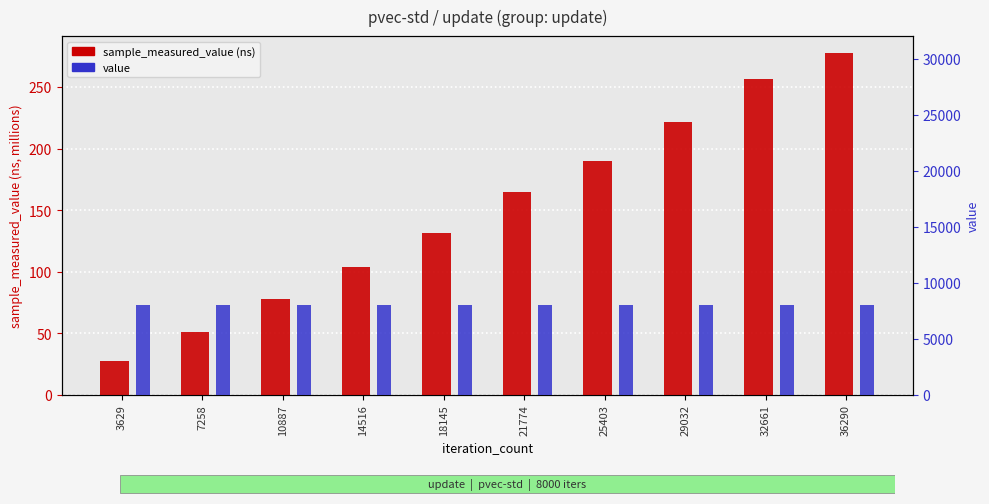

What is the minimum value shown in the chart?

27.6